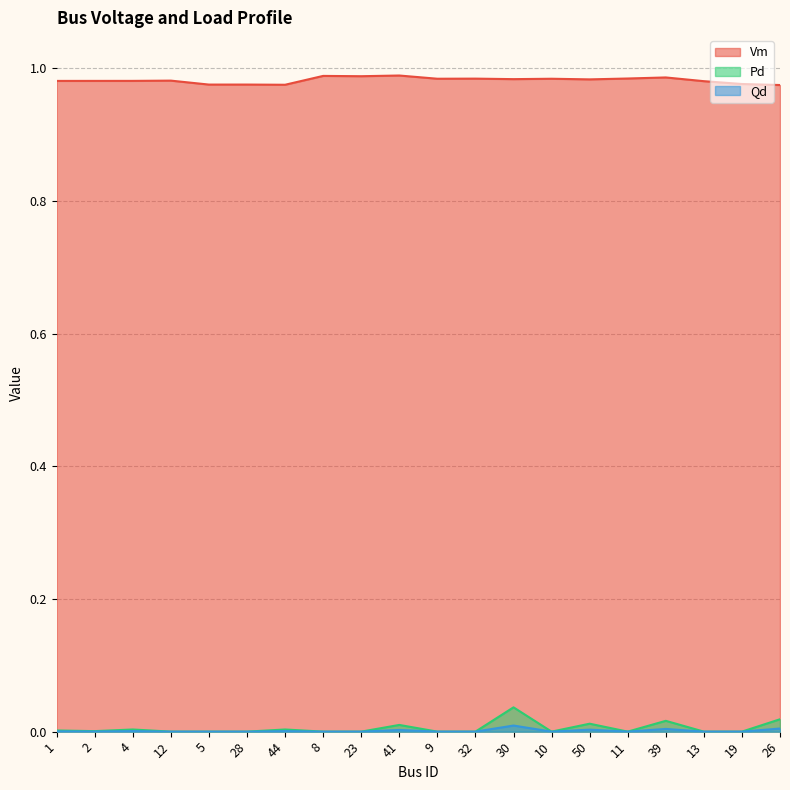

Does the chart display data point markers on the line(s)?

No